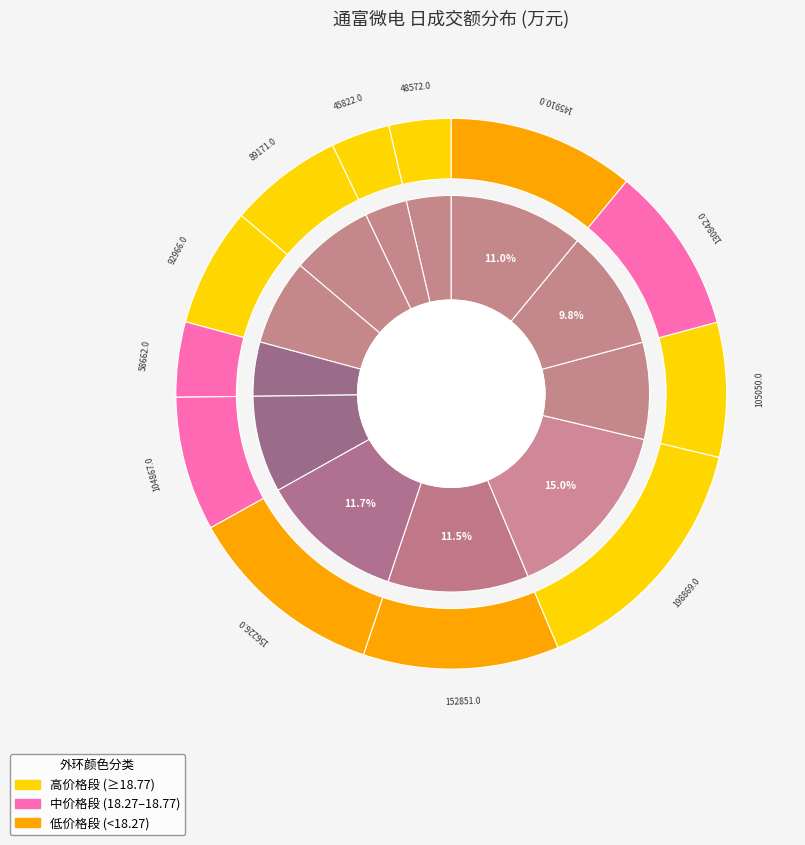

Between 2022-11-11 and 2022-11-18, which is larger?

2022-11-11